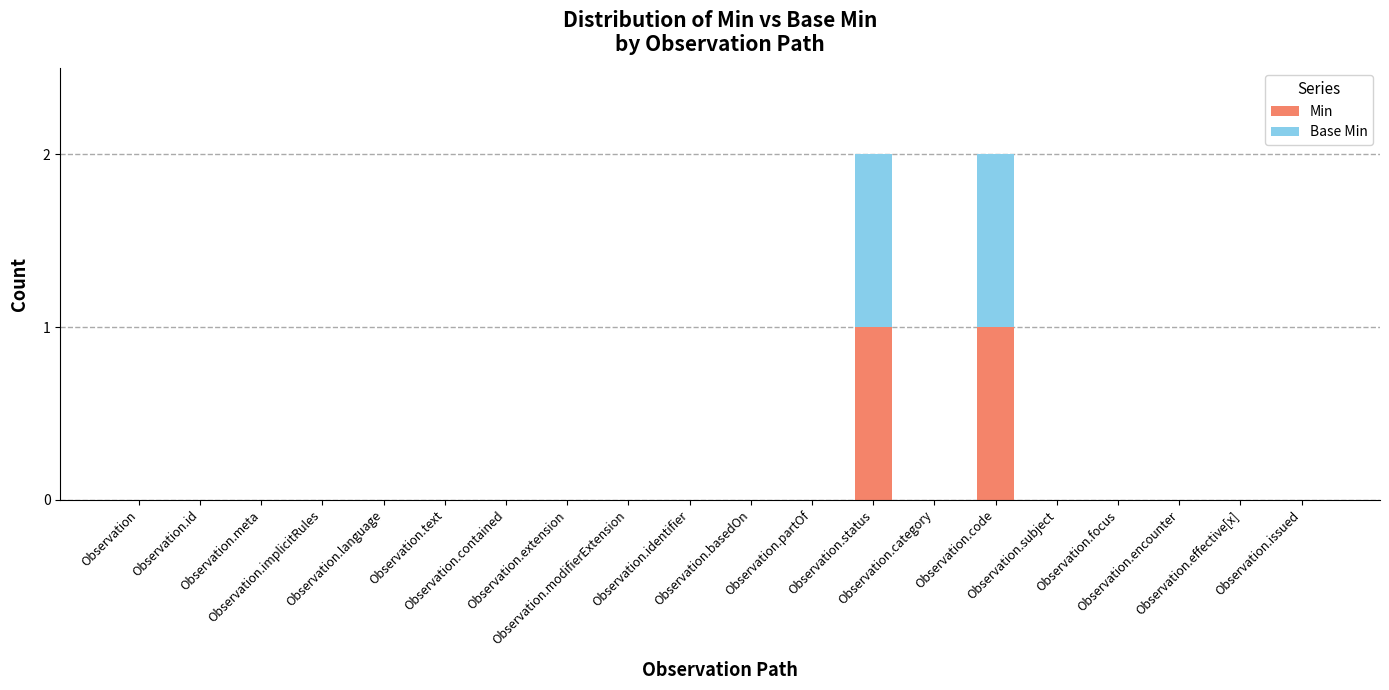

What position from the left is Observation.status?

13